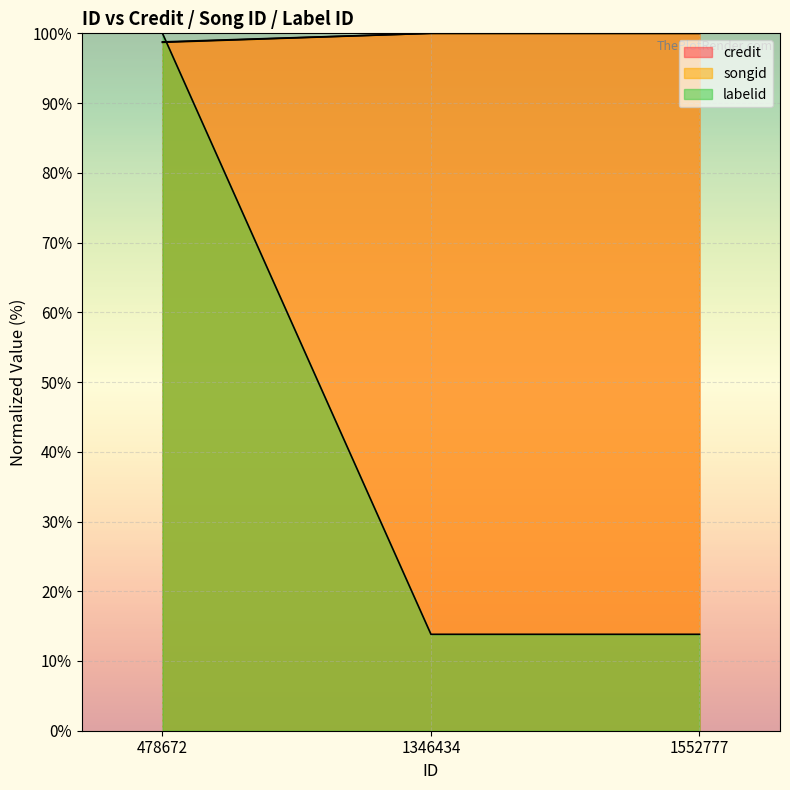

Count the number of data series in this chart.

3